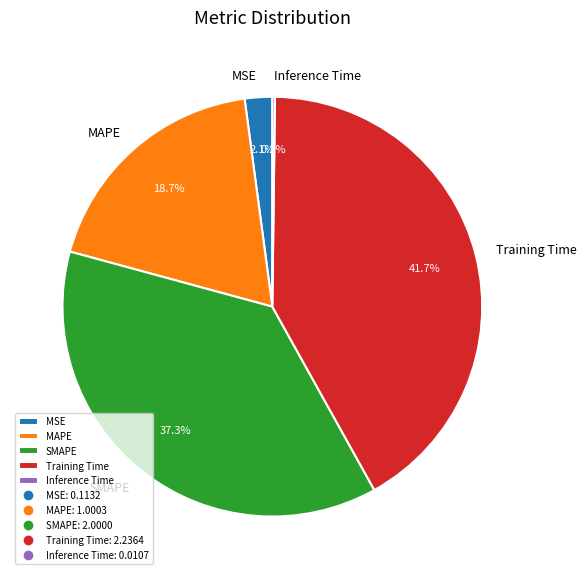

What is the largest slice in the pie chart?

Training Time